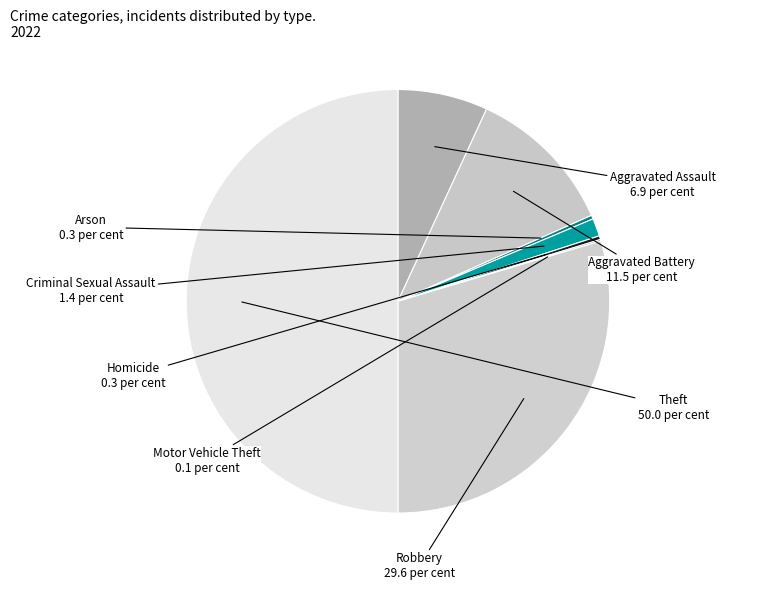

Is the sum of Robbery and Homicide greater than half?

No